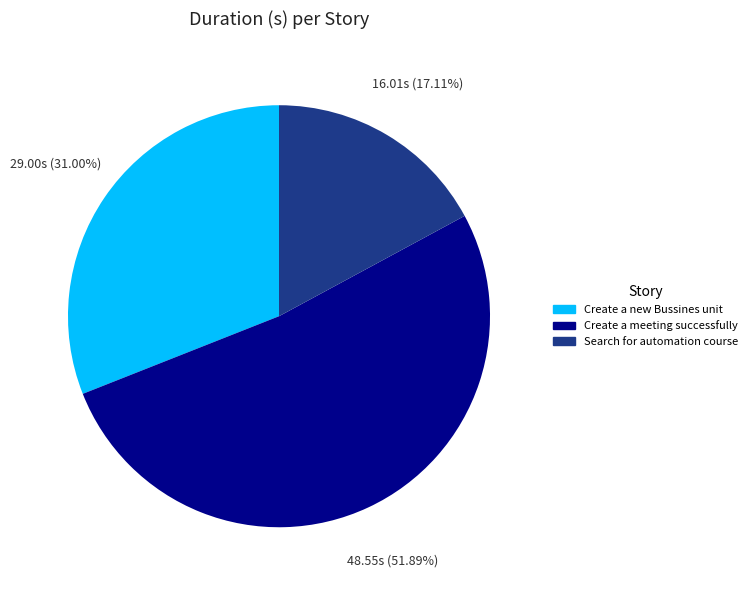

How many segments does this pie chart have?

3